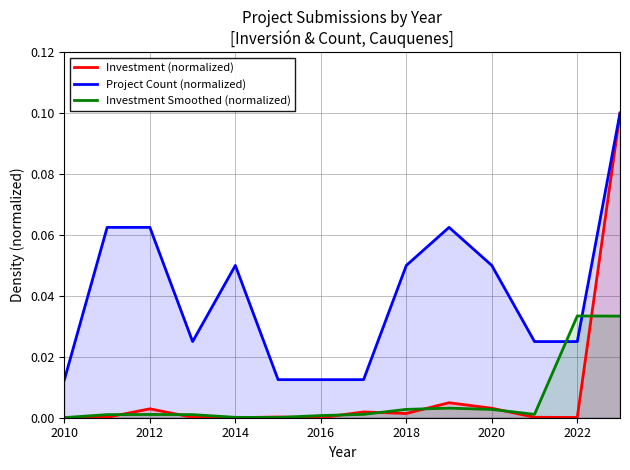

Which series has the largest range (max minus min)?

Investment (normalized)